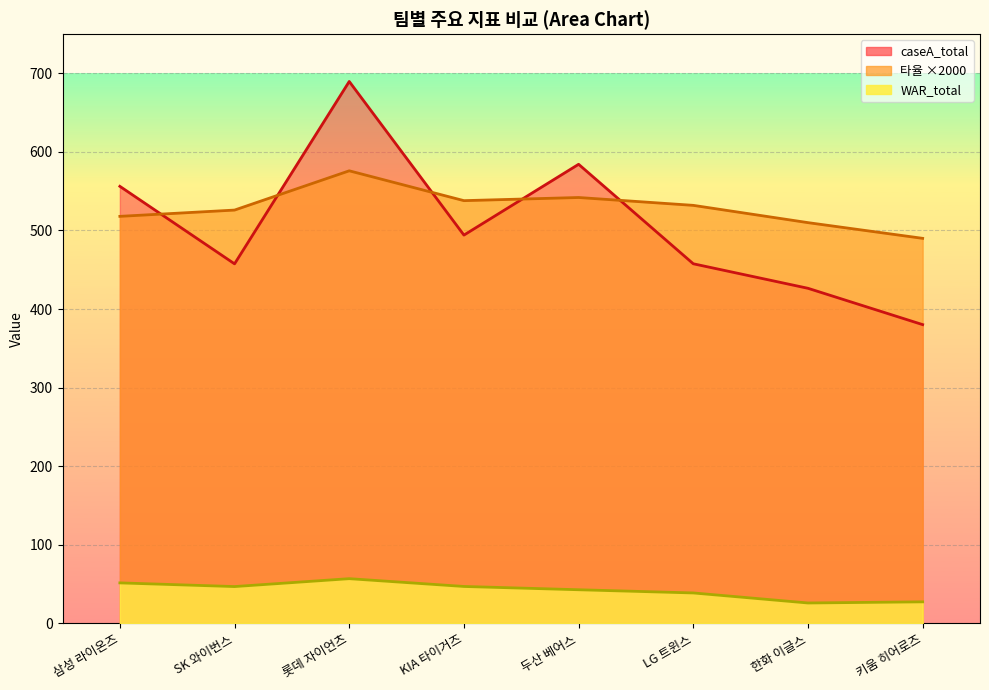

Rank the series by their maximum value, from lowest to highest.

WAR_total, 타율, caseA_total